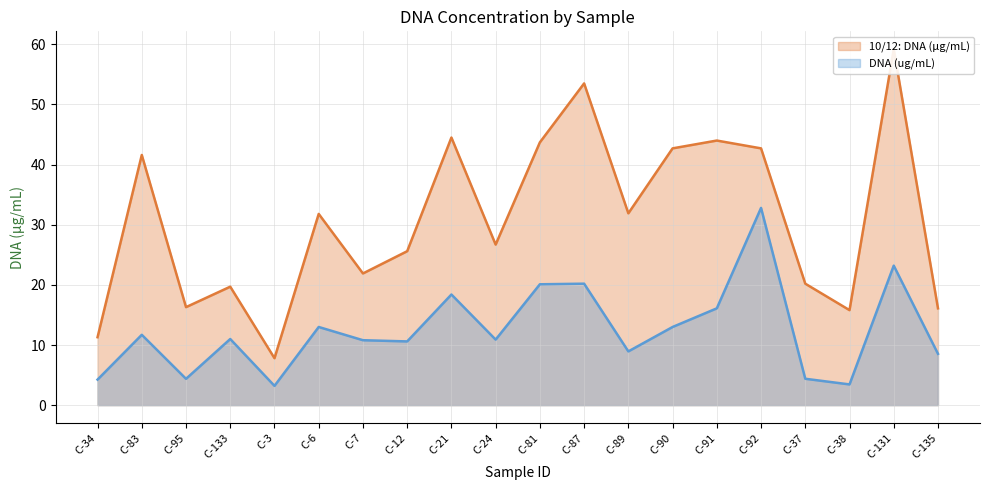

In 10/12: DNA (μg/mL), how many points are higher than both neighbors (excluding endpoints)?

7